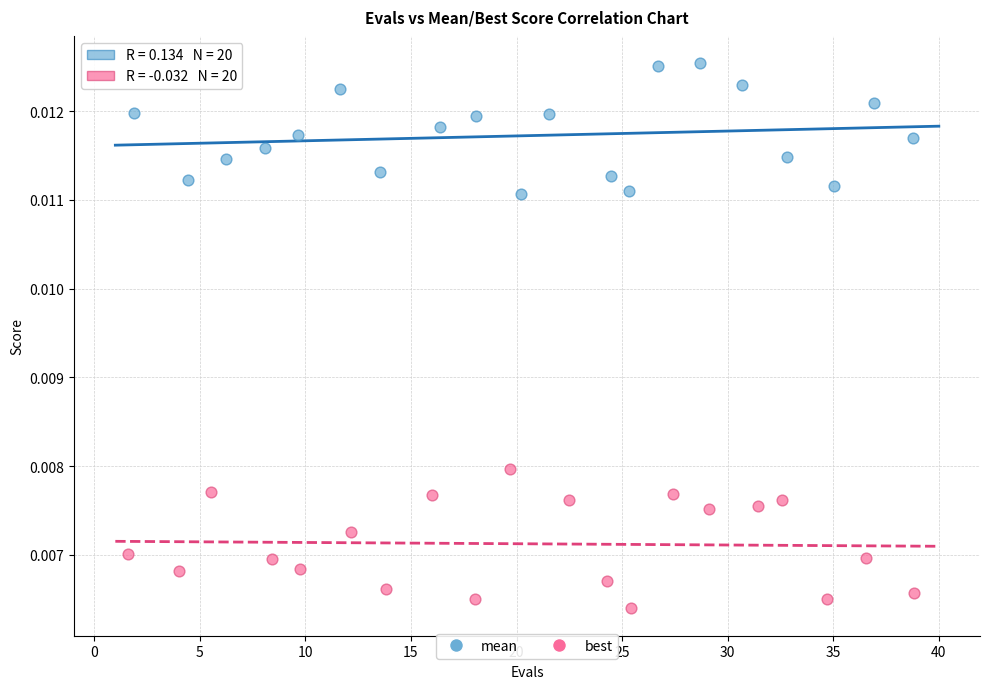

Which series contains the highest Y value?

mean